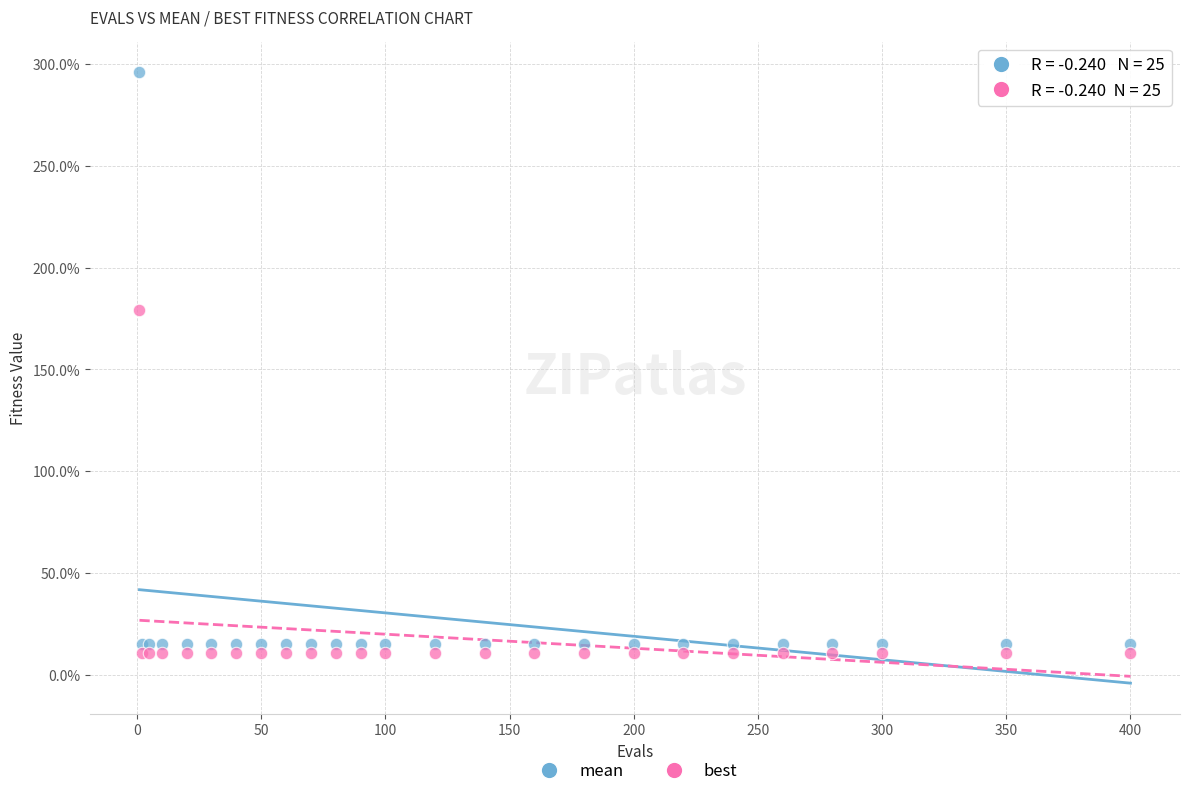

What are all the series names shown in the legend?

mean, best